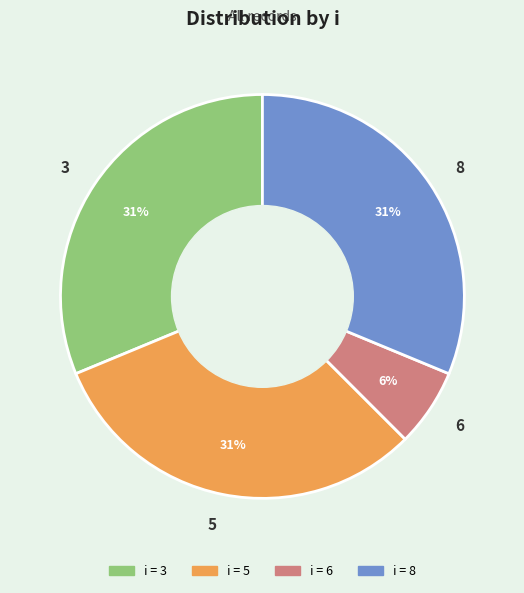

True or false: 6 accounts for 6% of the total.

True